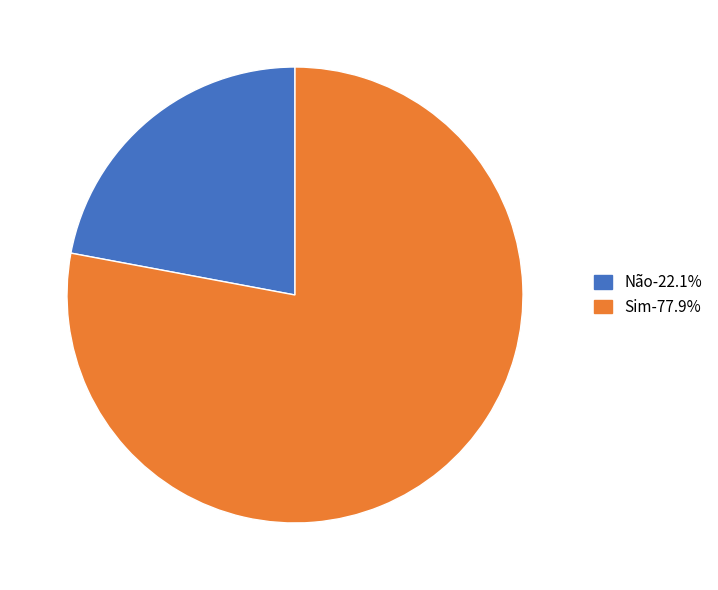

How many slices are in this pie chart?

2